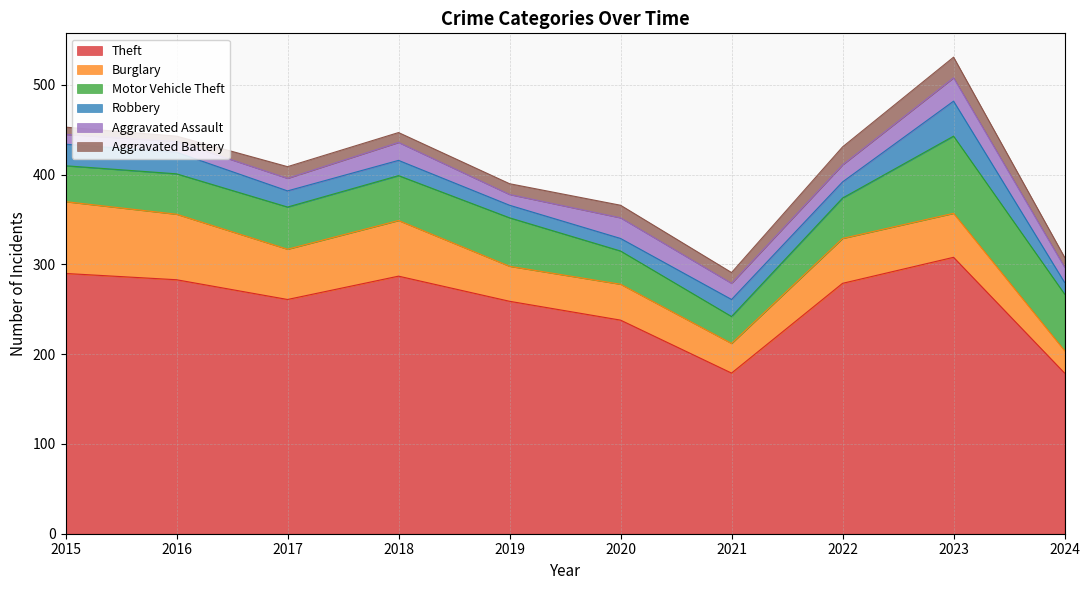

What is the value of the Aggravated Battery point at the 2nd from the left?

6